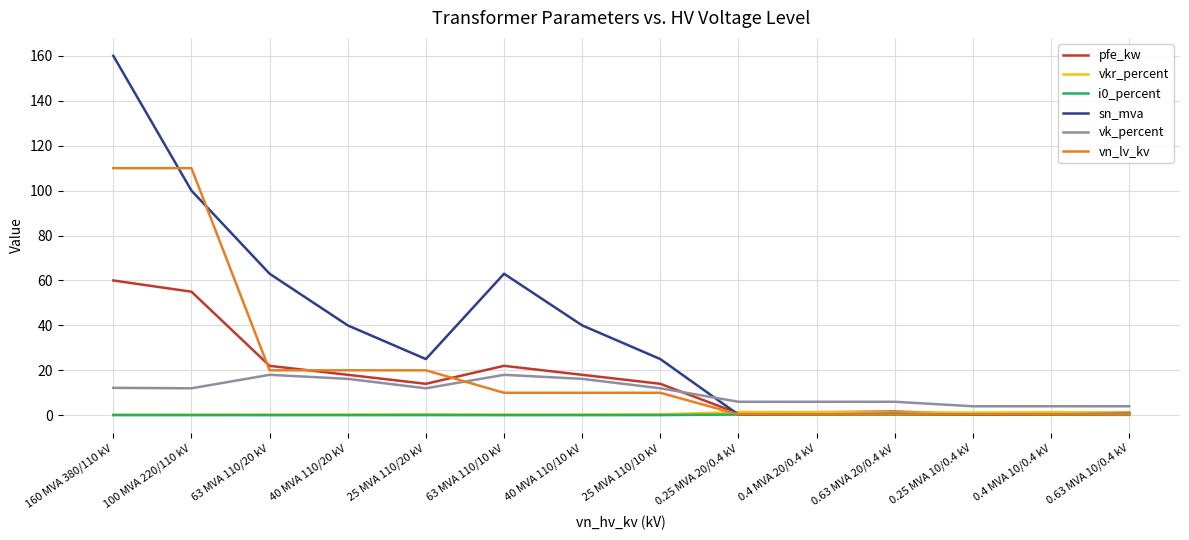

What is the sum of the vk_percent values at 0.63 MVA 10/0.4 kV and 0.4 MVA 20/0.4 kV?

10.0